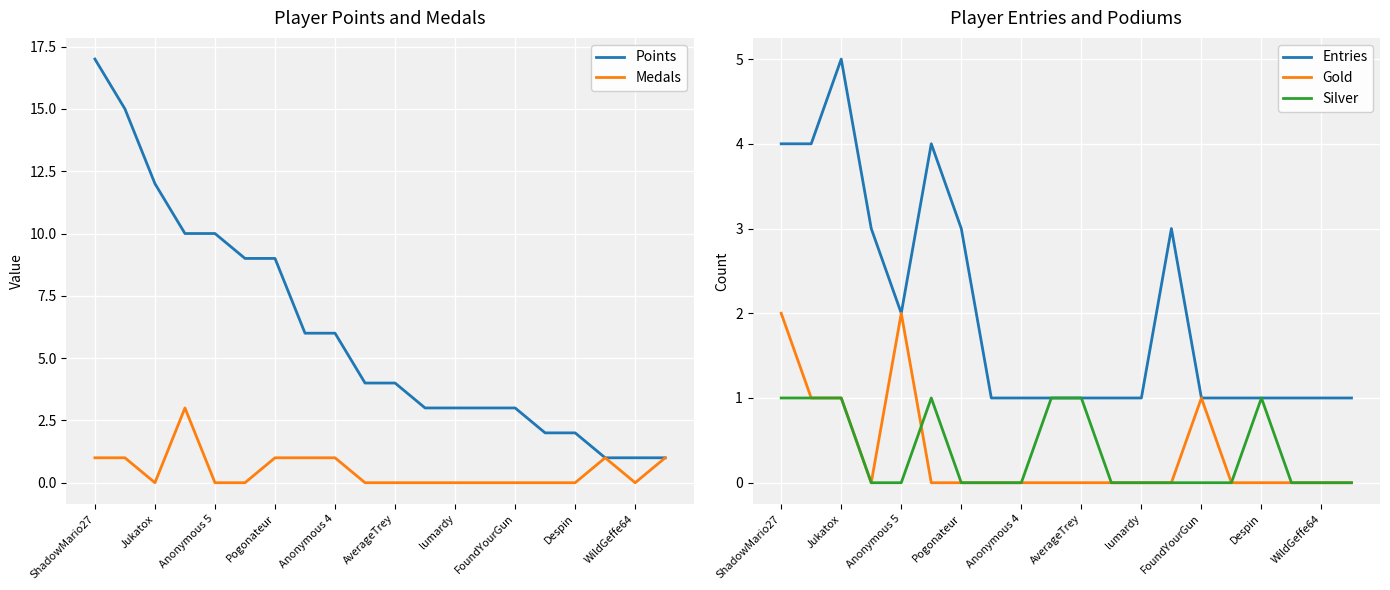

What is the highest value of the Entries series?

5